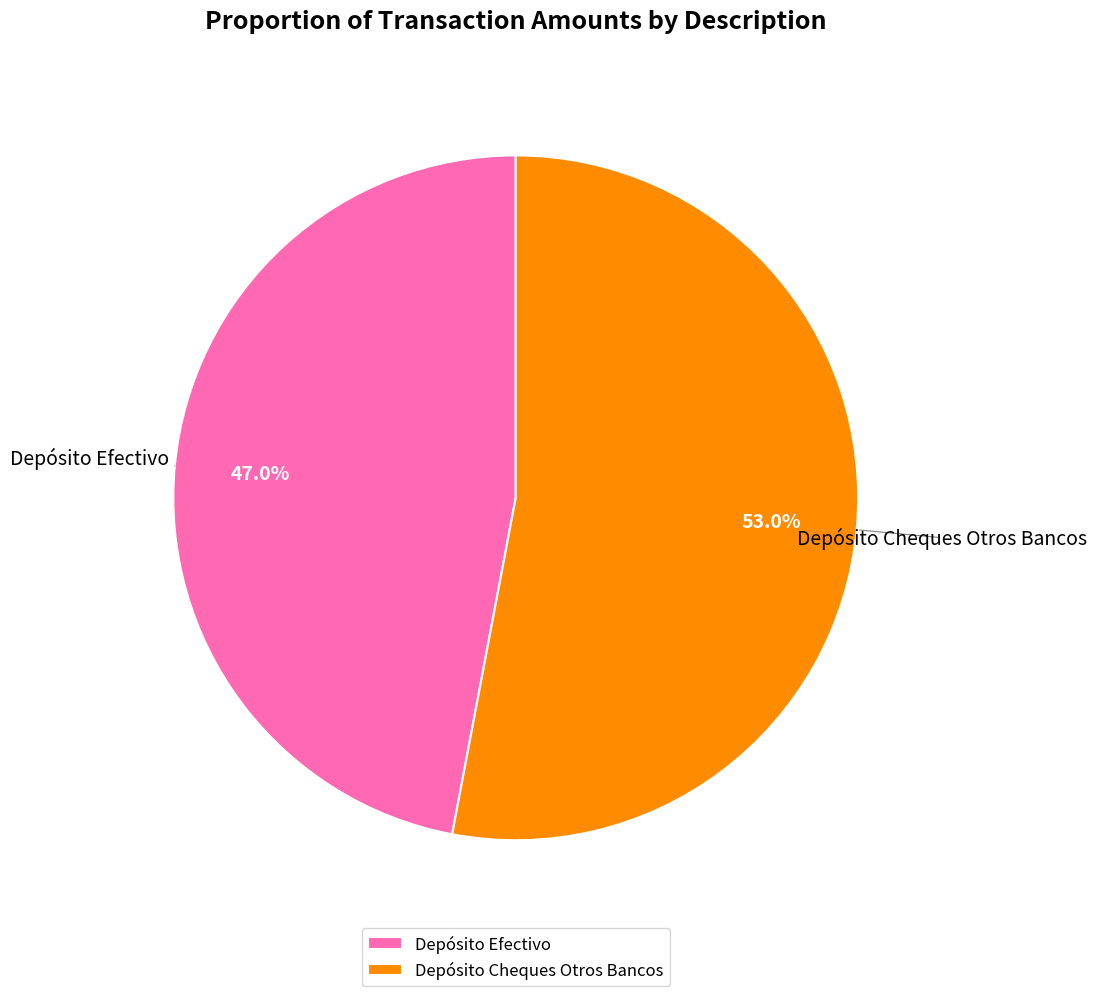

What percentage is the Depósito Cheques Otros Bancos slice, to the nearest percent?

53%